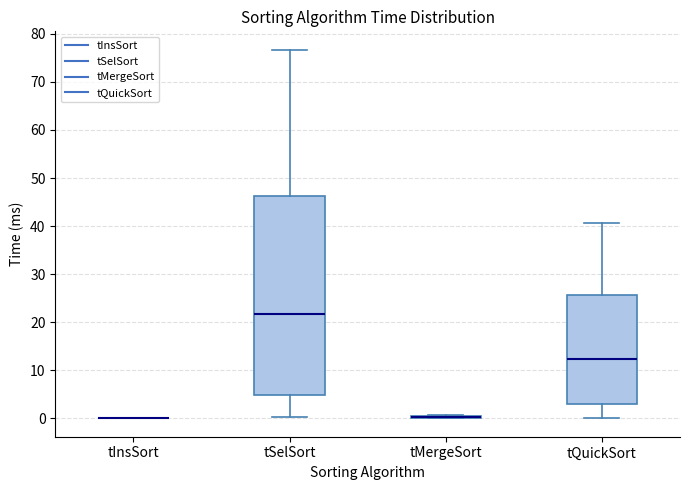

Reading left to right, transcribe this box plot: for each box, give where its median line is, the range the box spans, and where its two whiskers end, as read against the y-axis. The values are not printed on the chart, so give them approximately, as read against the axis.

tInsSort: box collapsed to a line at 0, whiskers 0 to 0
tSelSort: median 22, box 5 to 46, whiskers 0 to 77
tMergeSort: box collapsed to a line at 0, whiskers 0 to 1
tQuickSort: median 12, box 3 to 26, whiskers 0 to 41